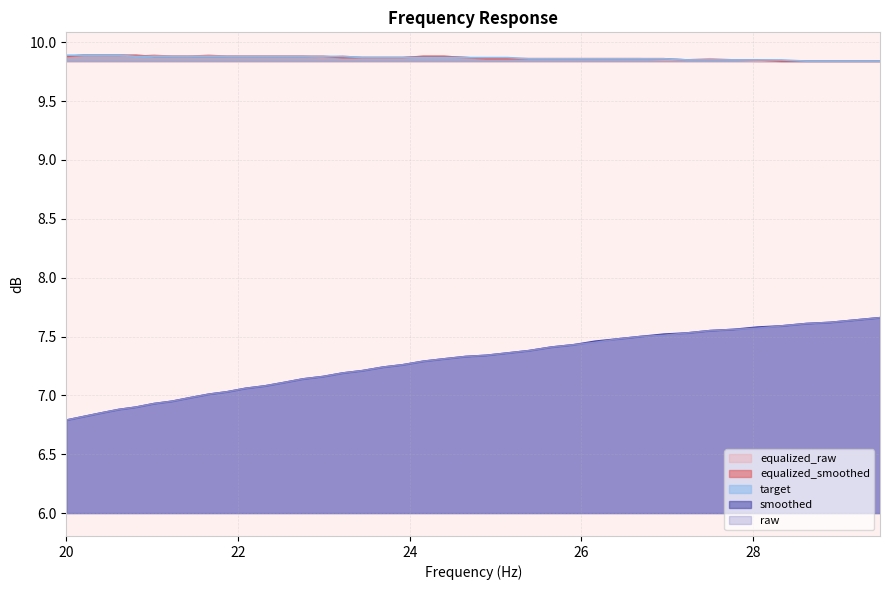

Count the number of data series in this chart.

5